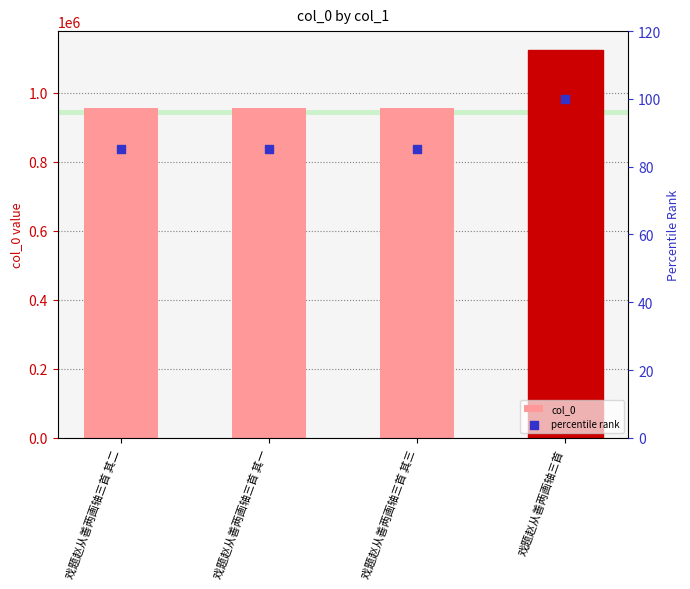

At how many categories does at least one series exceed 605717?

4